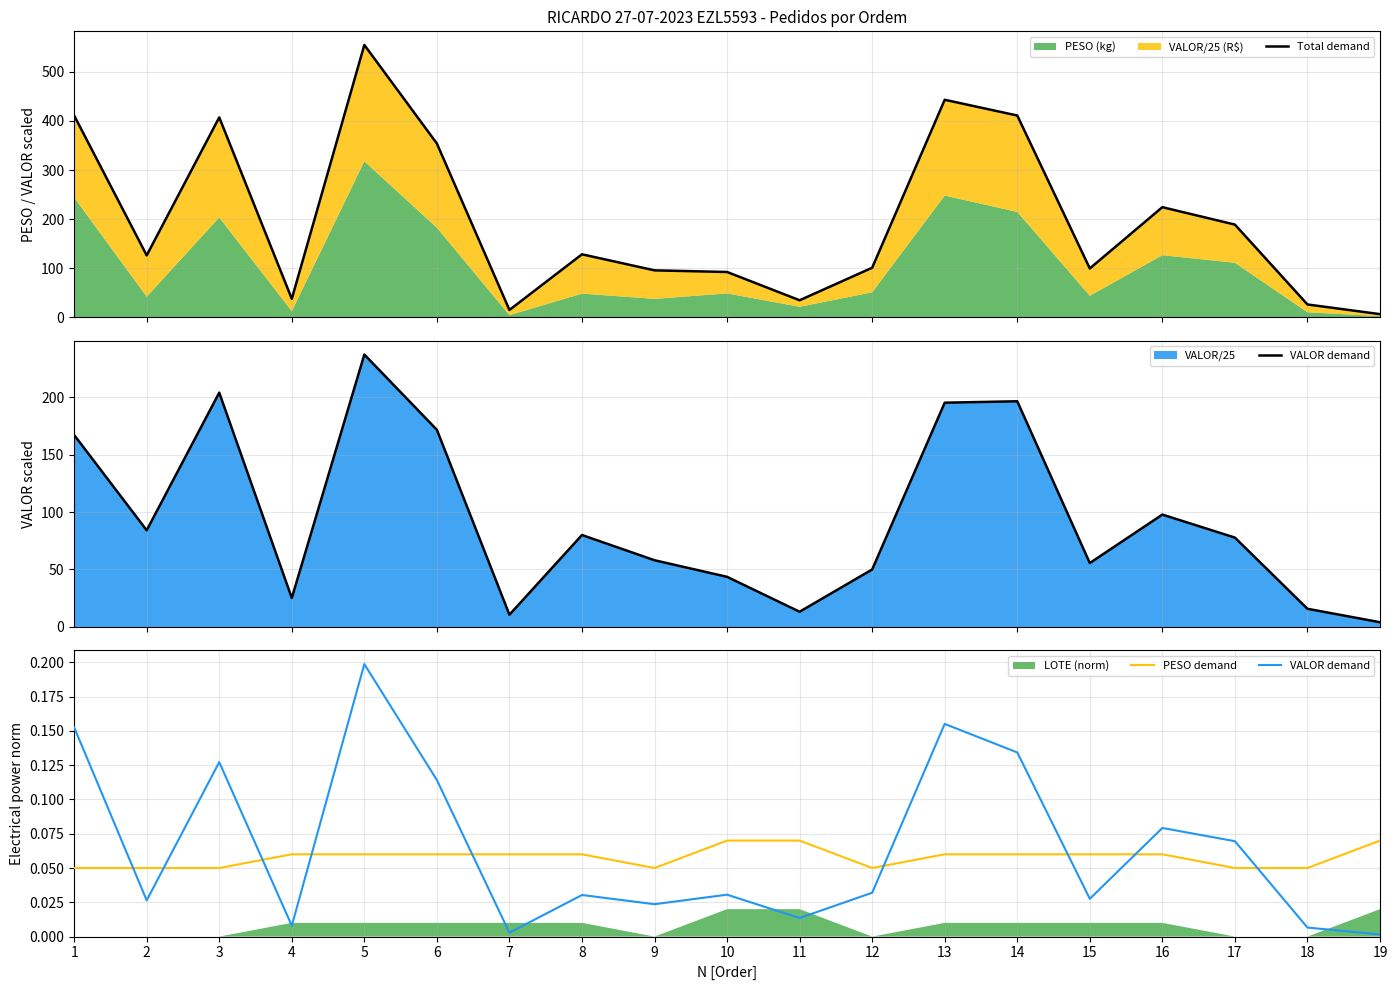

How many categories are shown in the chart?

19